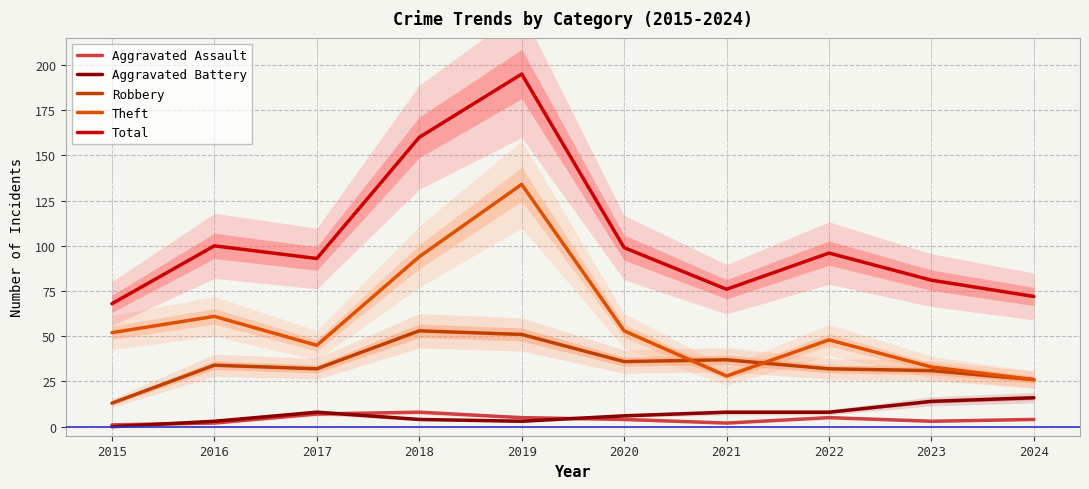

How many categories are shown in the chart?

10